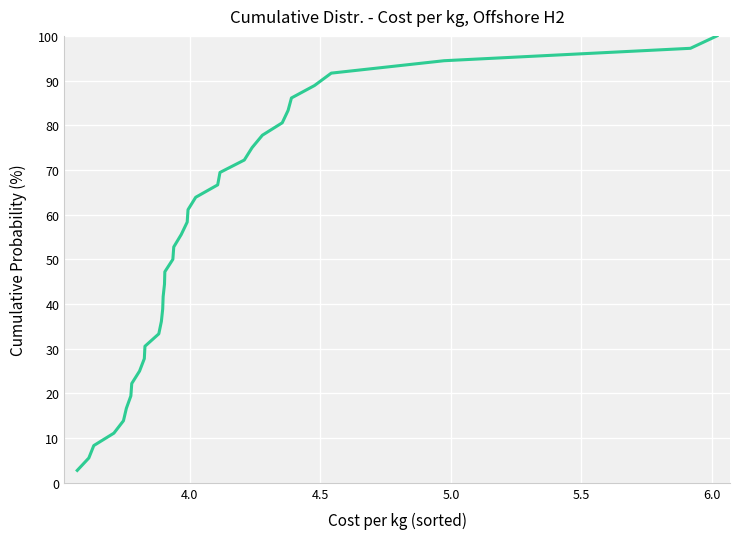

What is the smallest value displayed?

2.8